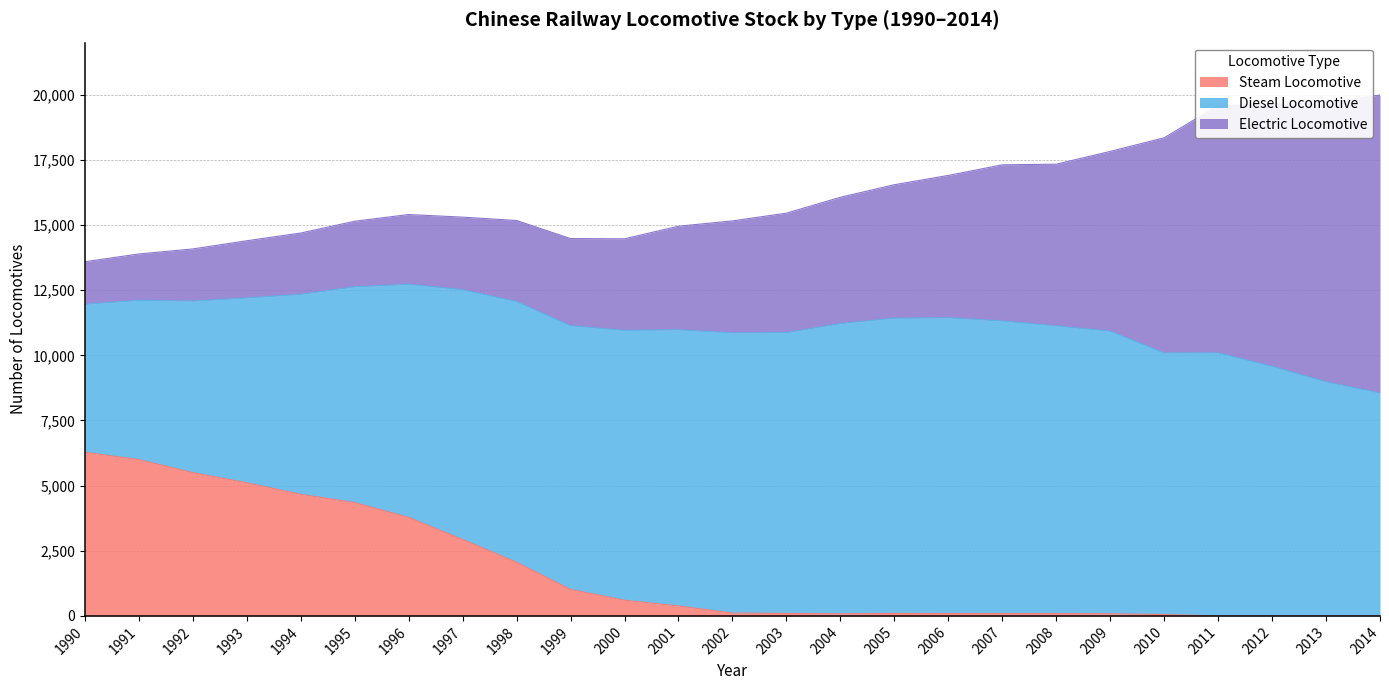

What value does the Electric Locomotive series have at 2004?

4849